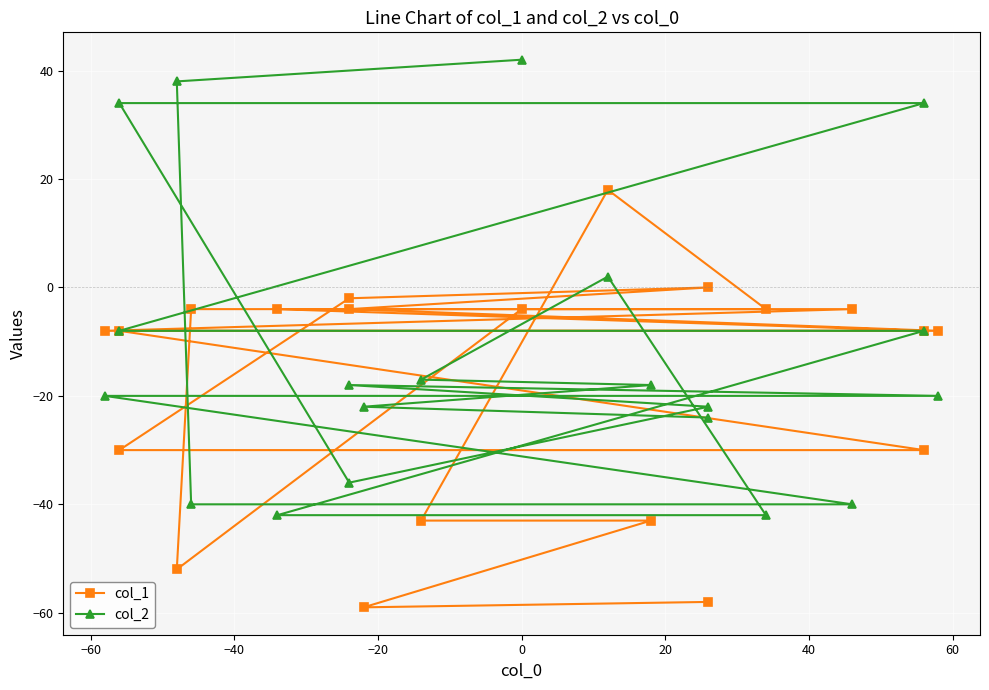

Between which two adjacent categories do col_1 and col_2 first intersect?

−60 and −40